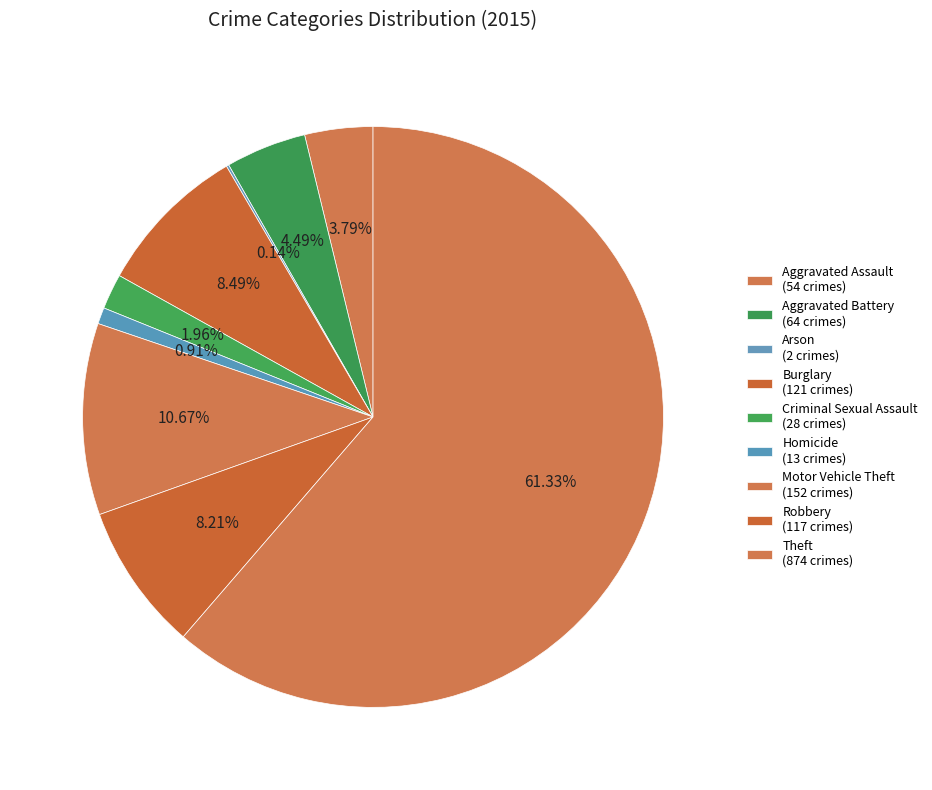

What is the total percentage of Robbery and Aggravated Battery?

12.7%